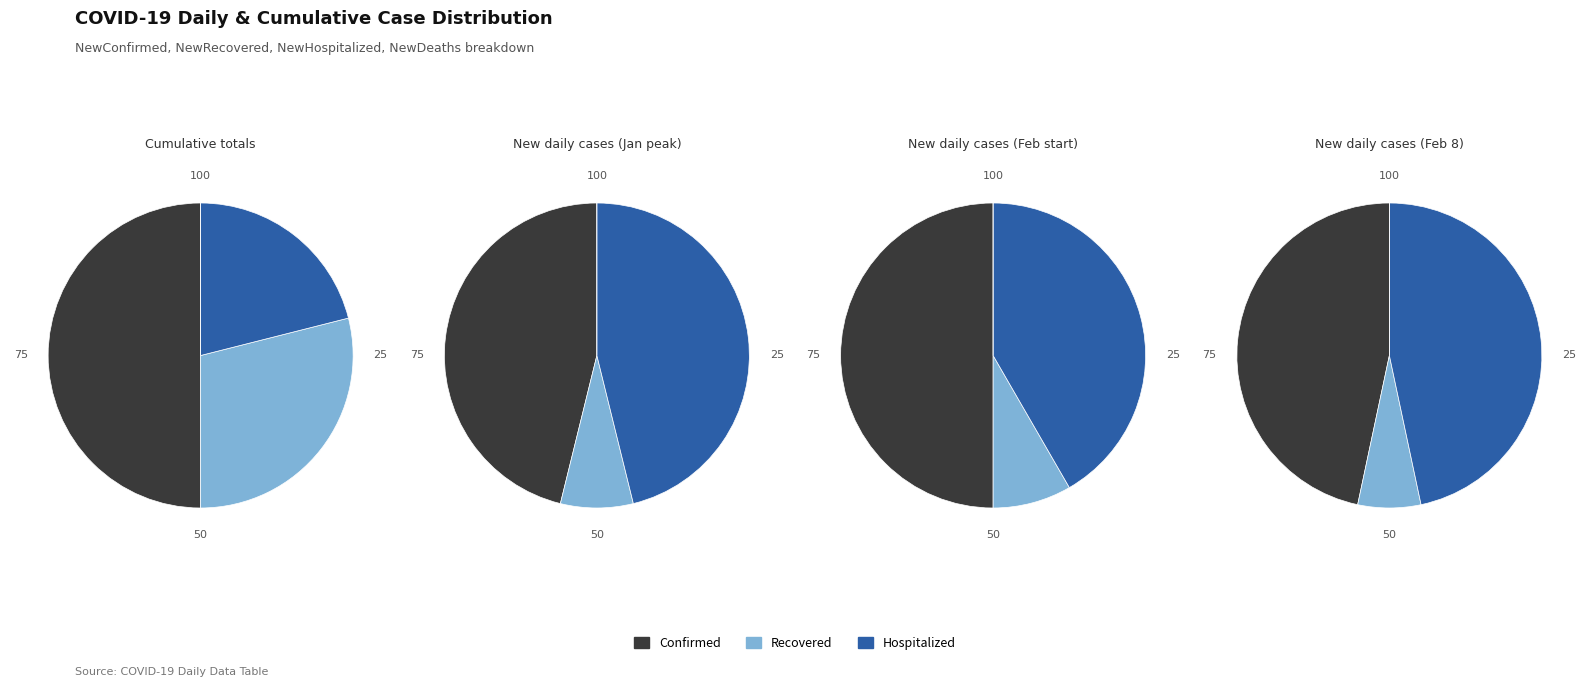

To the nearest percent, what is the difference between the largest and smallest slice percentages?

43%